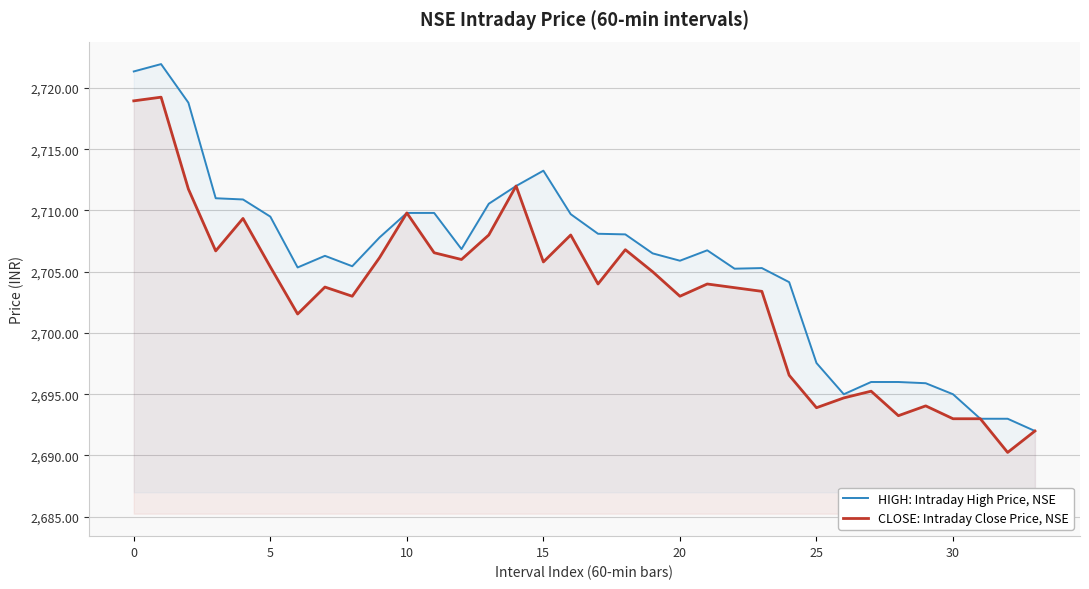

How many data points in HIGH: Intraday High Price, NSE are less than 2706?

15